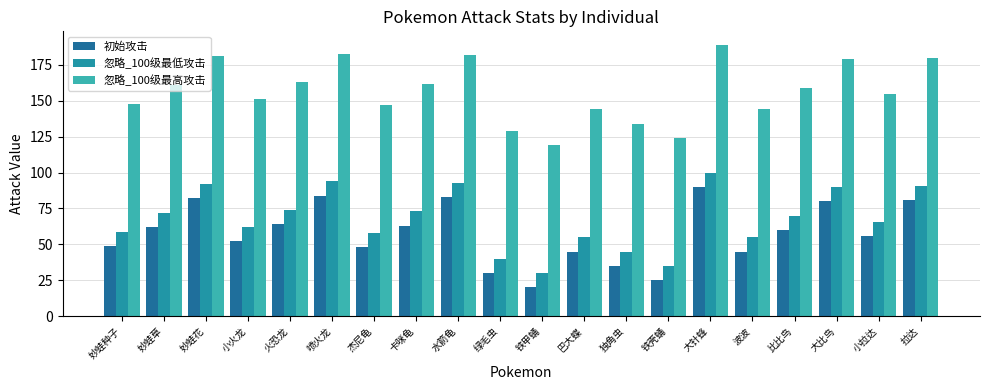

List the series in order of their peak value, lowest first.

初始攻击, 忽略_100级最低攻击, 忽略_100级最高攻击